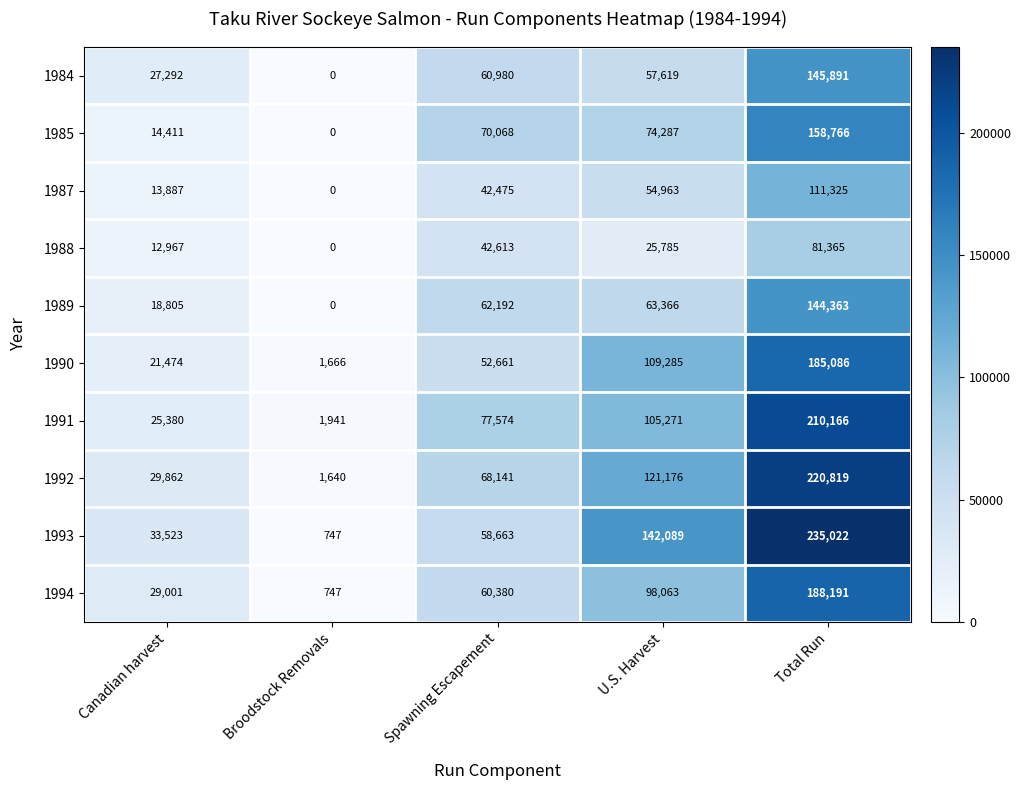

What is the average value of the 1991 series?

84066